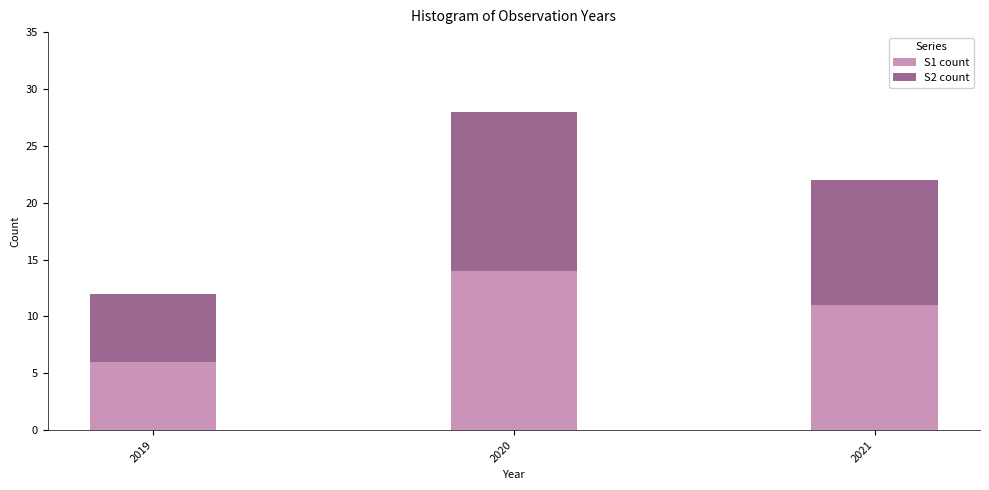

At which category is the sum across all series the highest?

2020